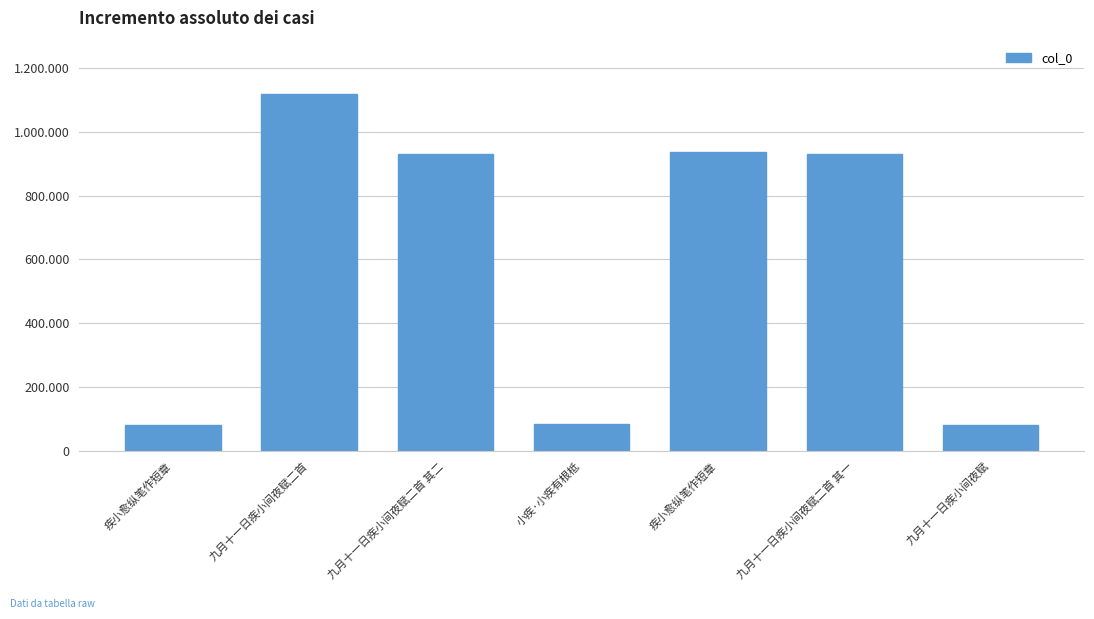

Reading left to right, extract all data points from this chart.

81251	1118150	930392	82619	936660	930393	80980